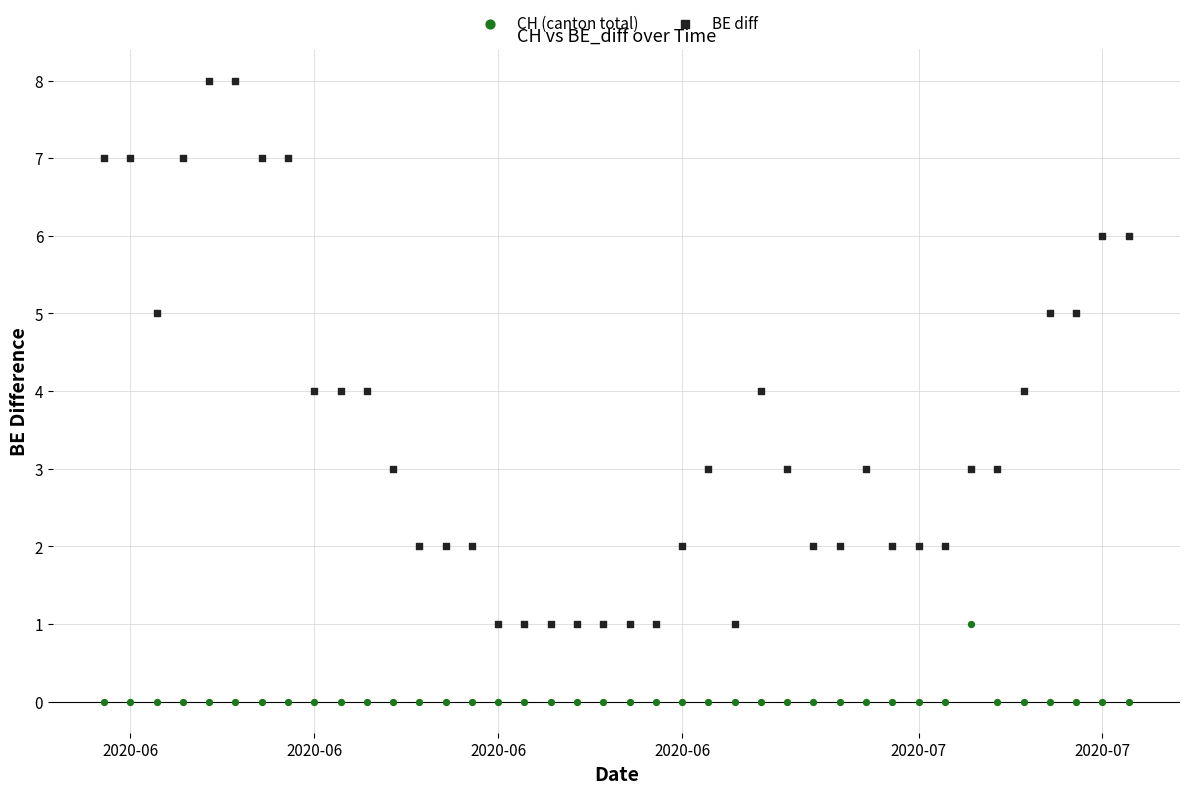

Which series contains the lowest Y value?

CH (canton total)